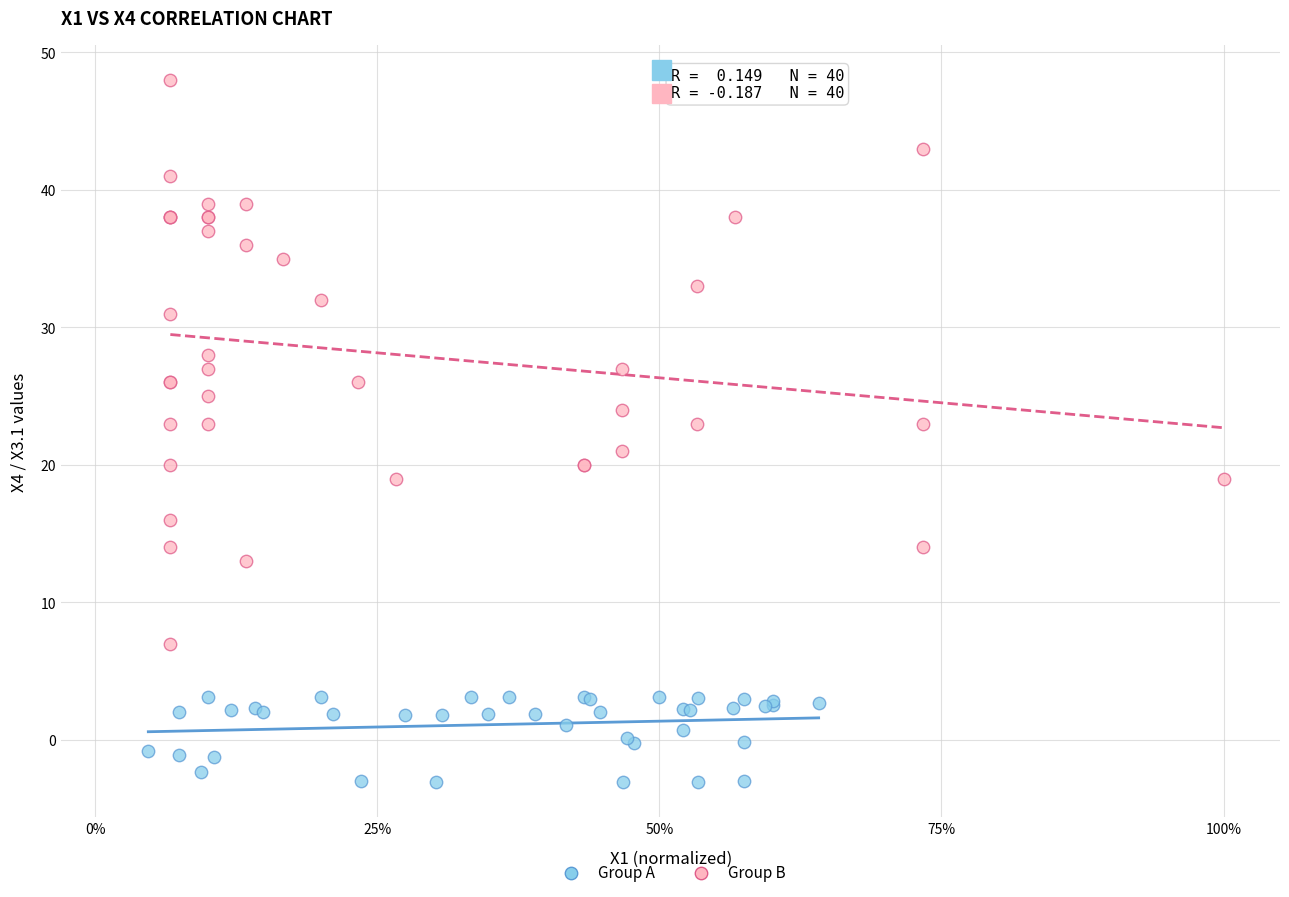

Which series has the largest Y range (max minus min)?

Group B